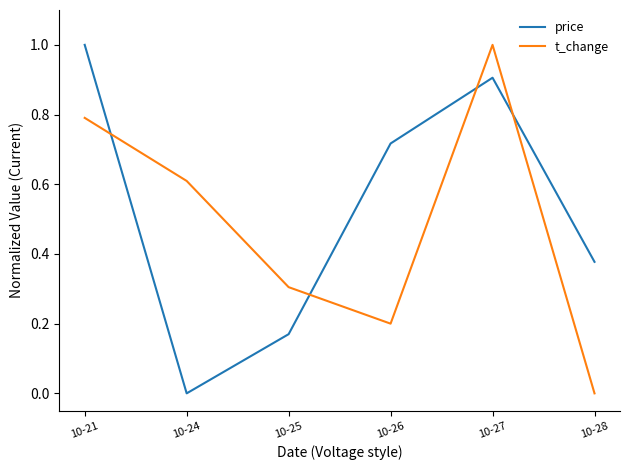

What is the sum of all price values?

3.2